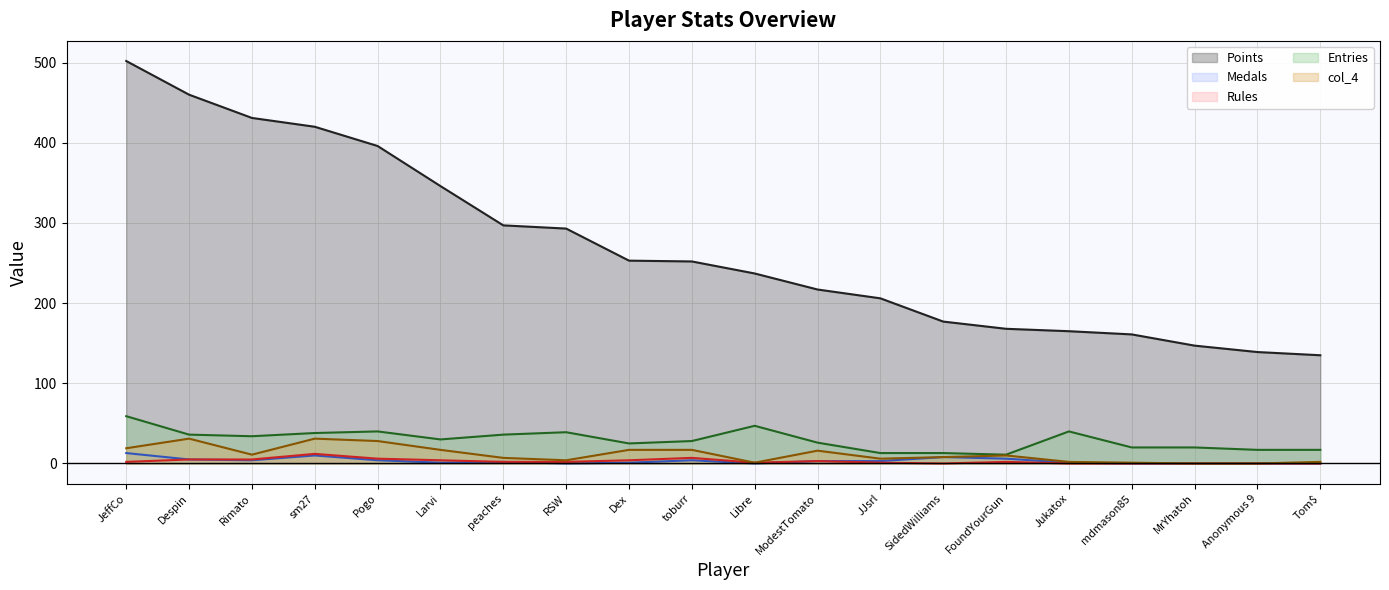

Where does the Medals line series first go above 3?

JeffCo